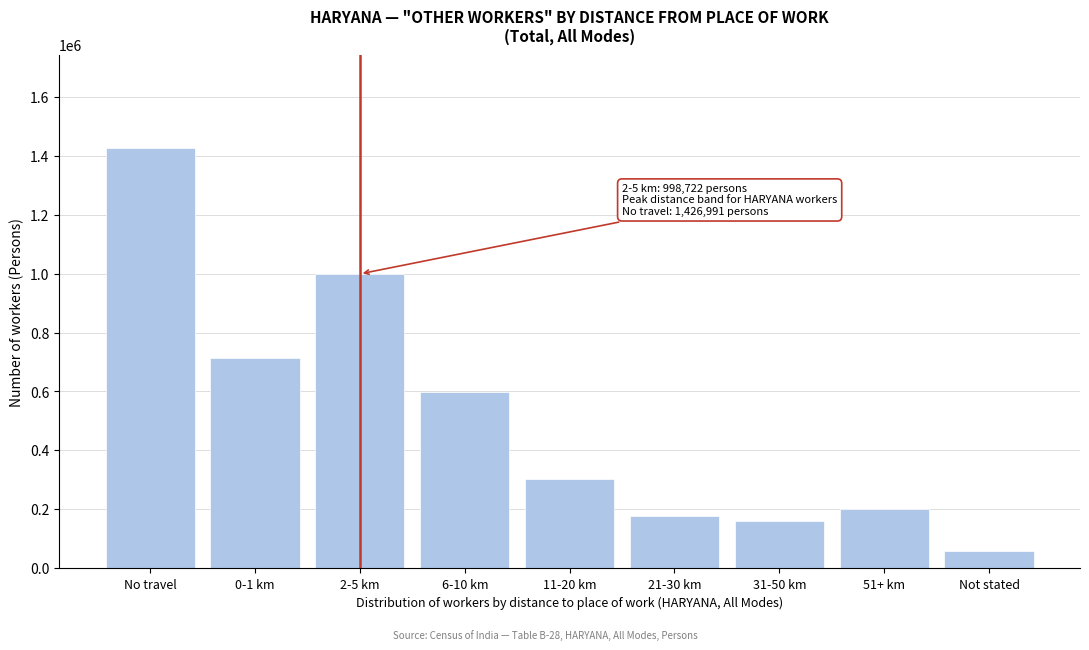

Reading right to left, what are all the values shown in this chart?

Not stated=59724	51+ km=201714	31-50 km=161067	21-30 km=179288	11-20 km=304726	6-10 km=598611	2-5 km=998722	0-1 km=714451	No travel=1426991